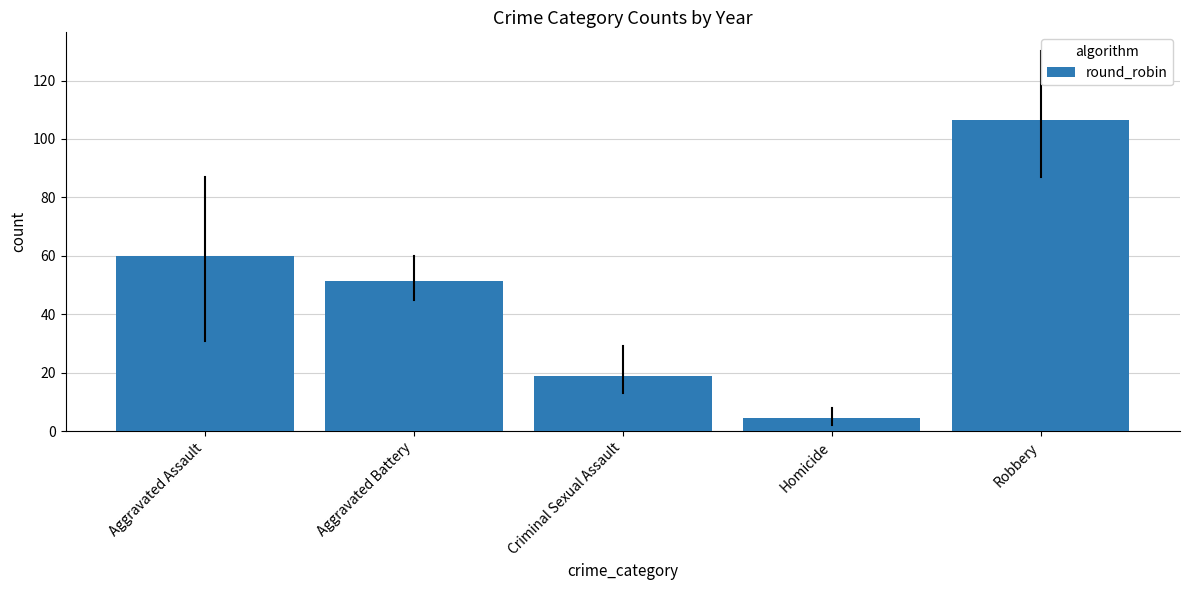

What is the smallest value displayed?

4.7